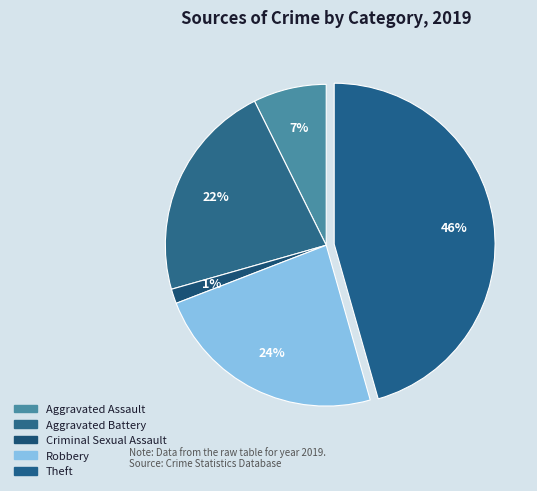

Count the number of slices in the pie.

5